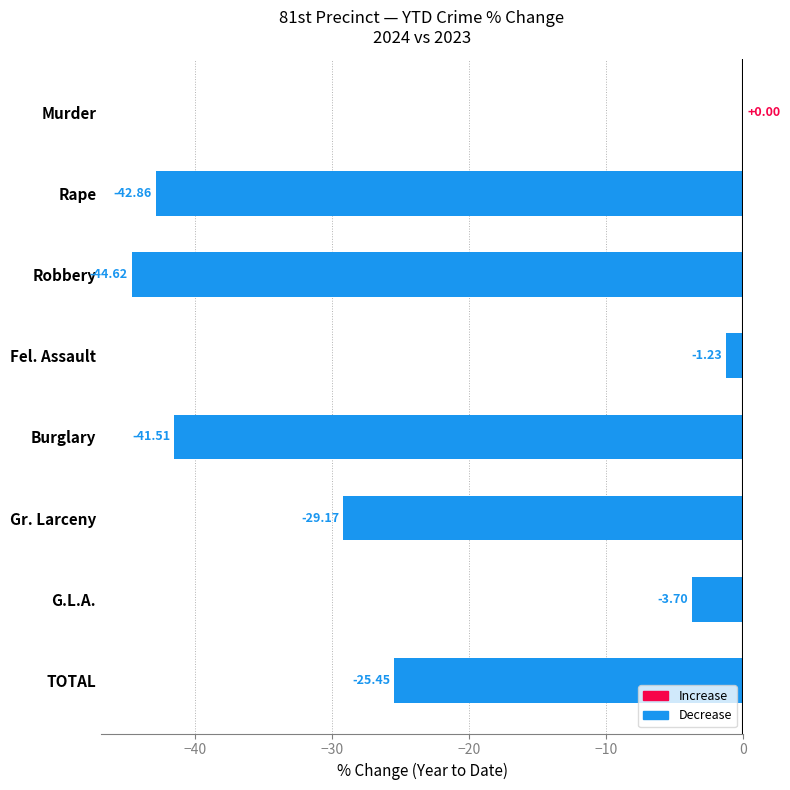

Where is the data nearest to the value -22?

TOTAL